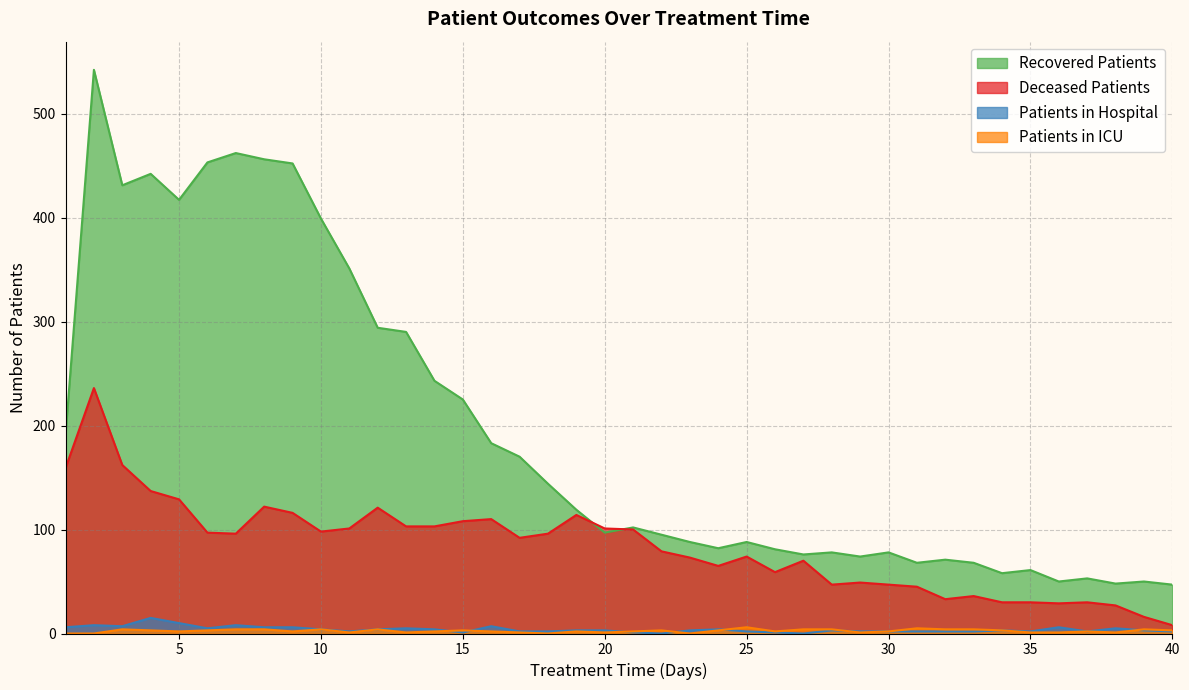

Where is the first local minimum for recovered_patients?

3